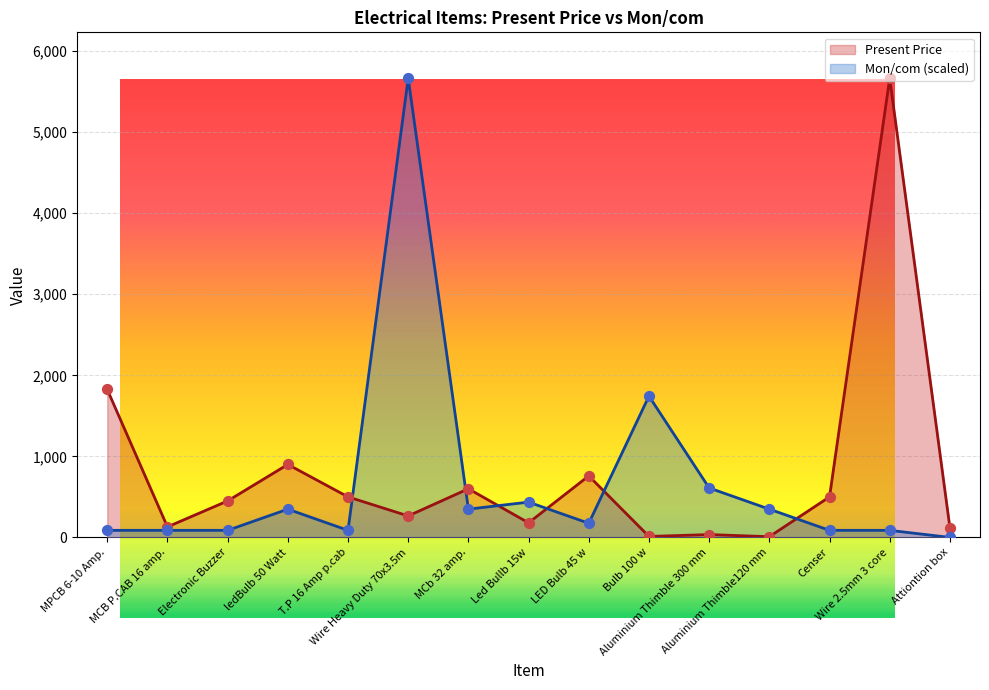

Is the value of Present Price at Led Bullb 15w greater than the value of Mon/com at LED Bulb 45 w?

Yes